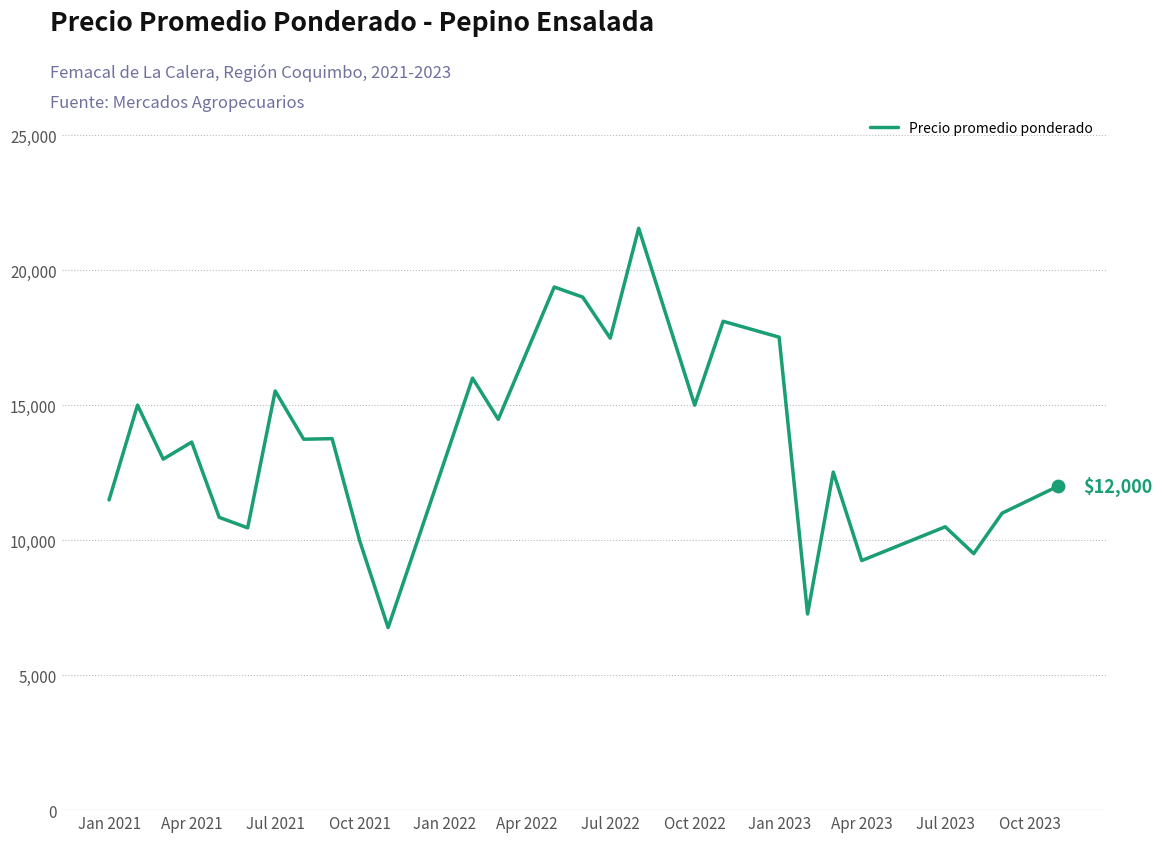

What is the difference between the maximum and minimum values?

14789.0